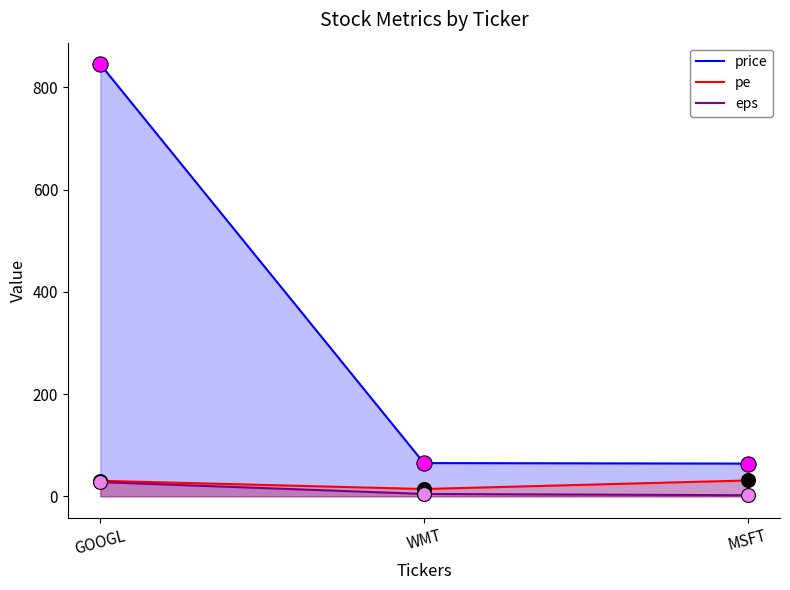

Which series reaches the minimum Y coordinate?

eps